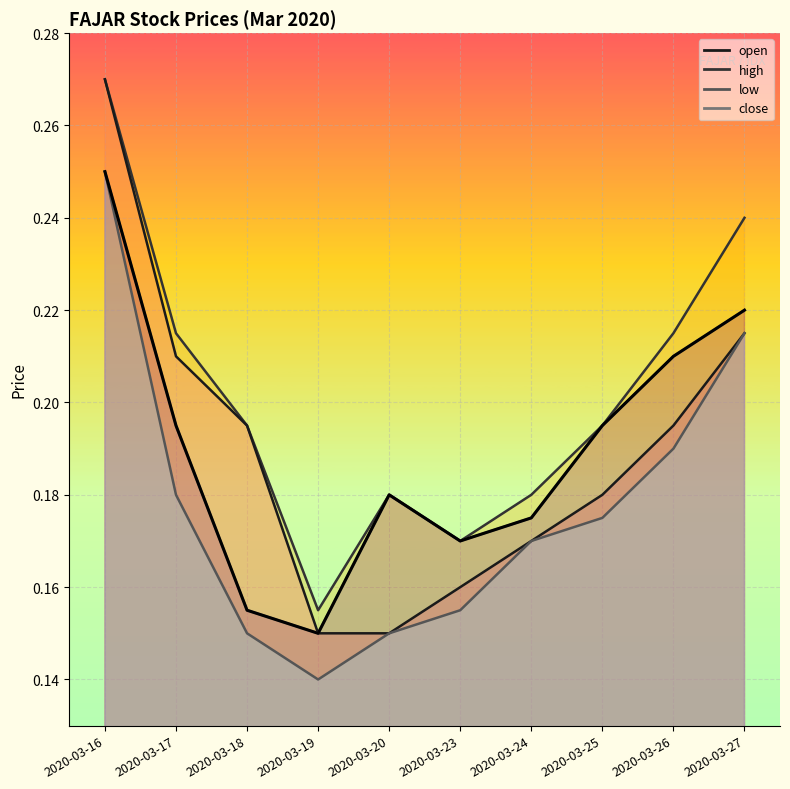

What is the value of the close point at the 8th from the left?

0.2